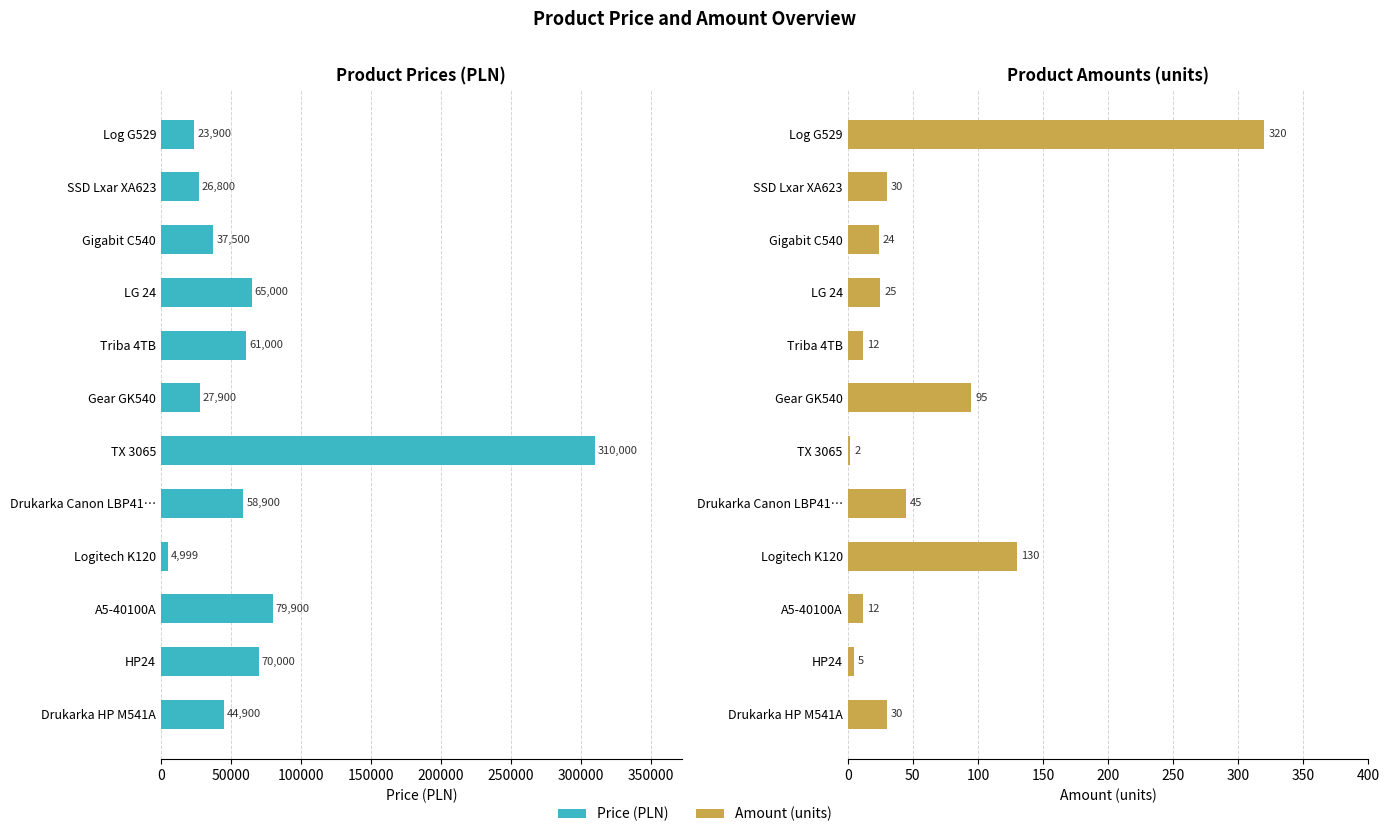

What value does the Price series have at Log G529?

23900